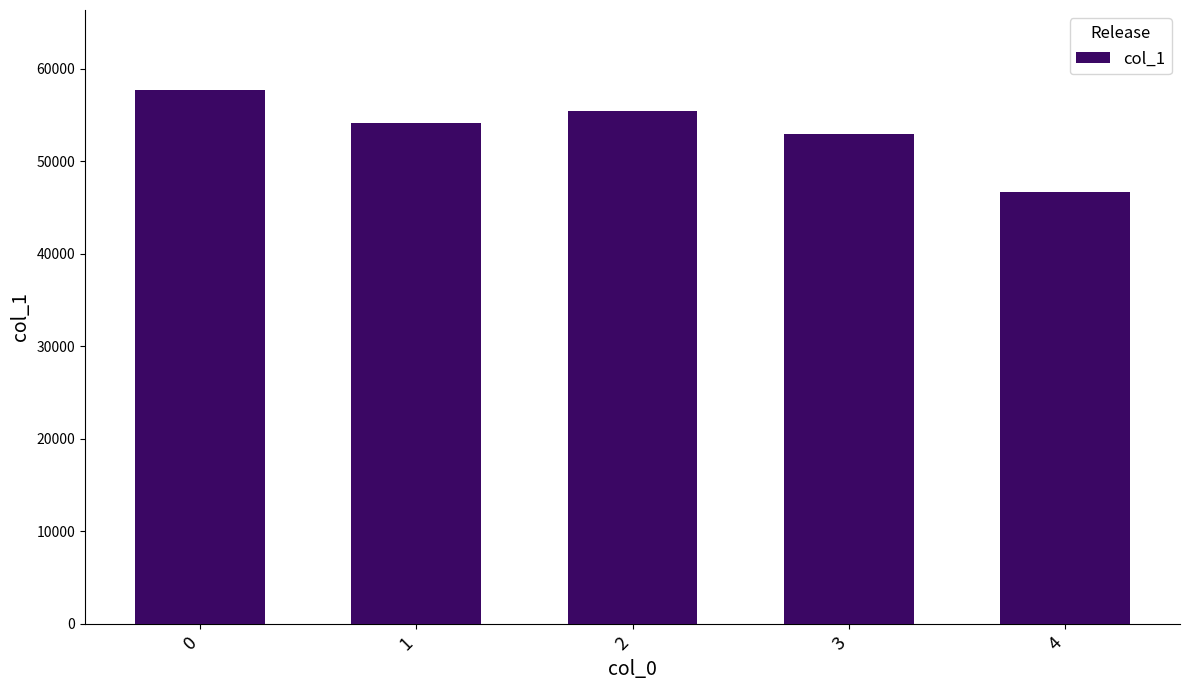

Are the bars horizontal?

No